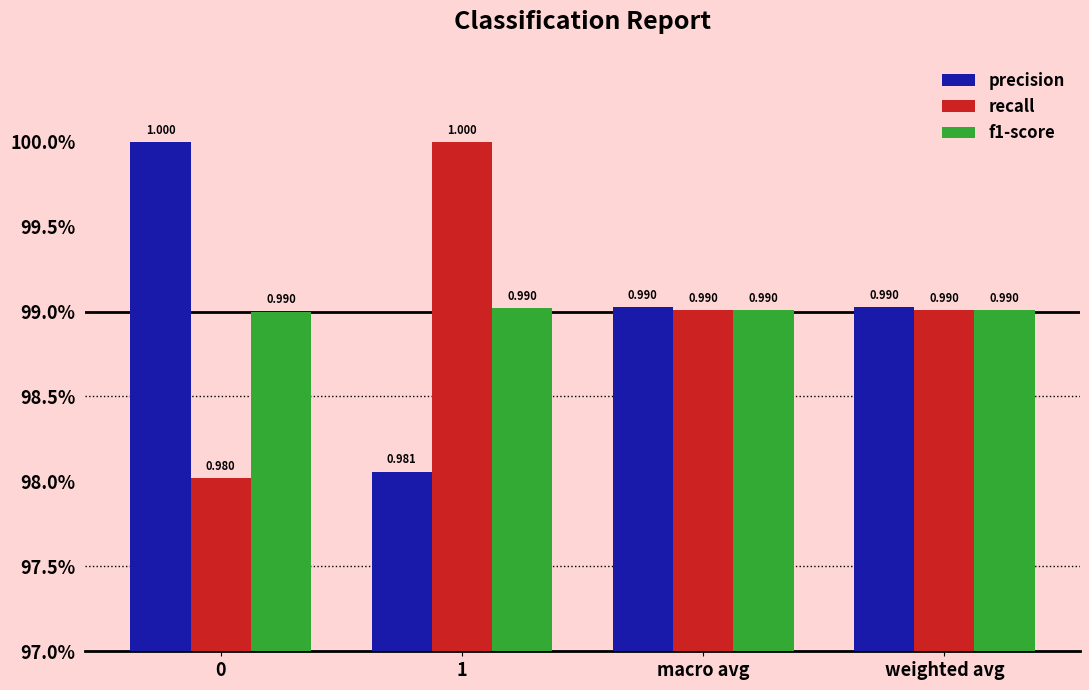

What is the label of the 4th bar from the left?

weighted avg